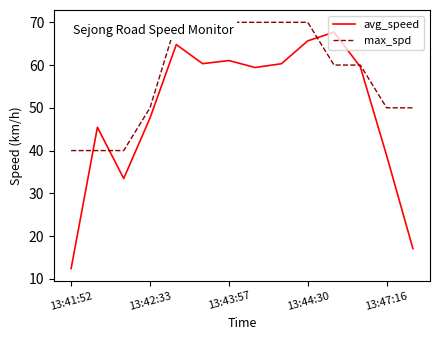

What is the smallest value displayed?

12.4